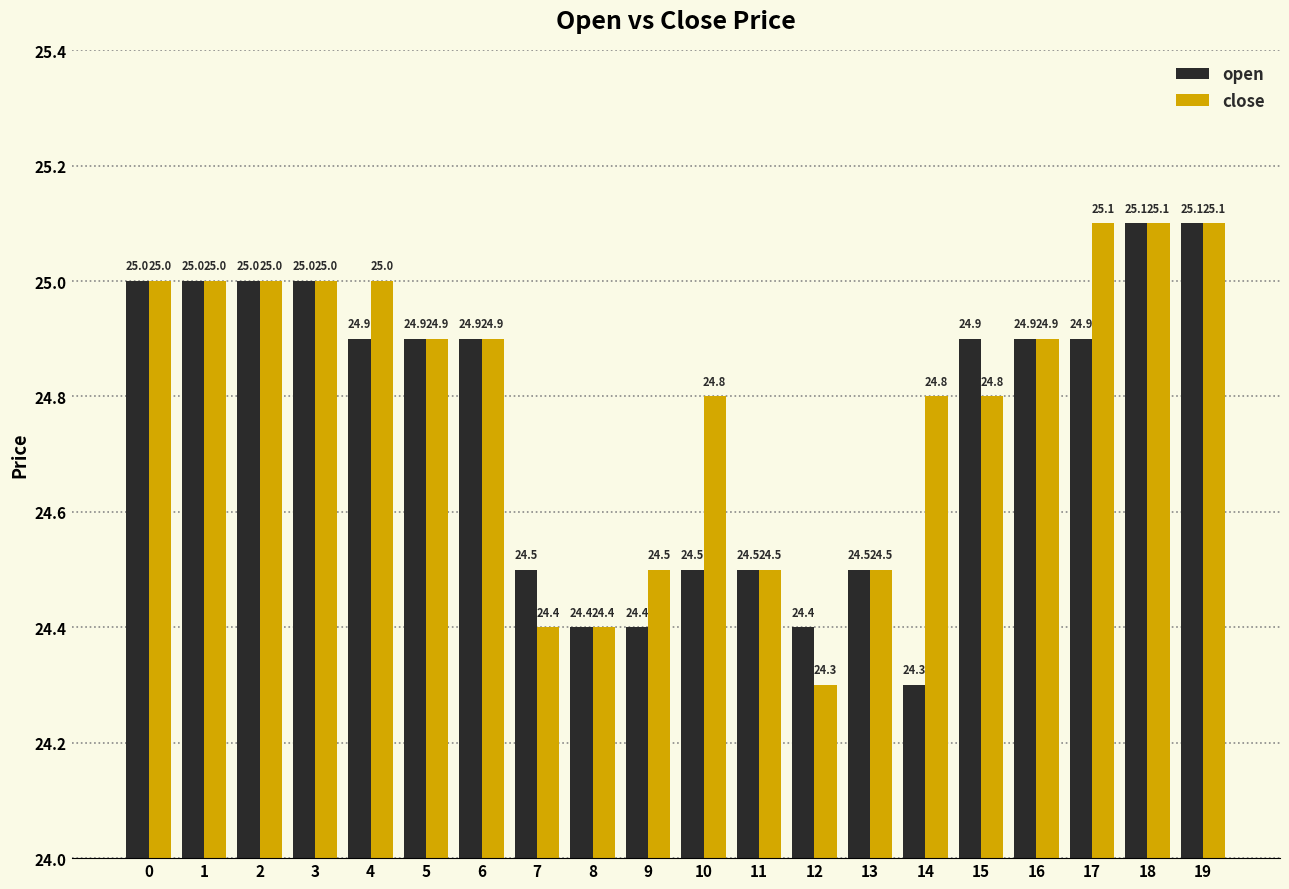

At 14, list the series in order from largest to smallest.

close, open